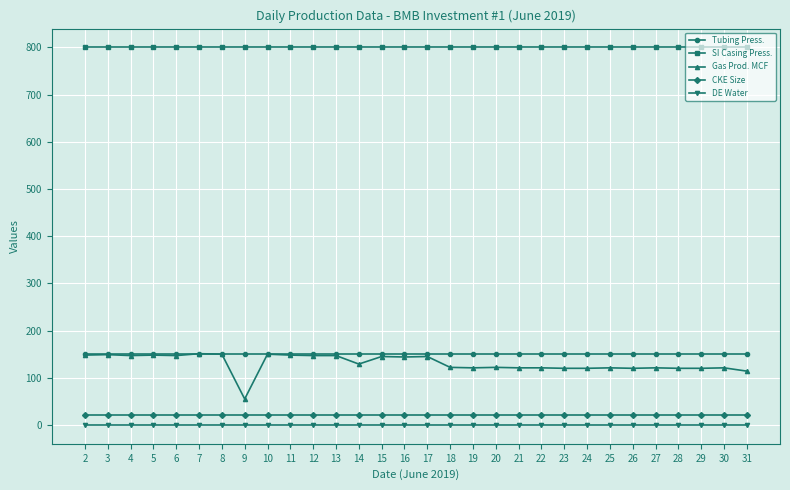

Which series has the widest spread of values?

Gas Prod. MCF